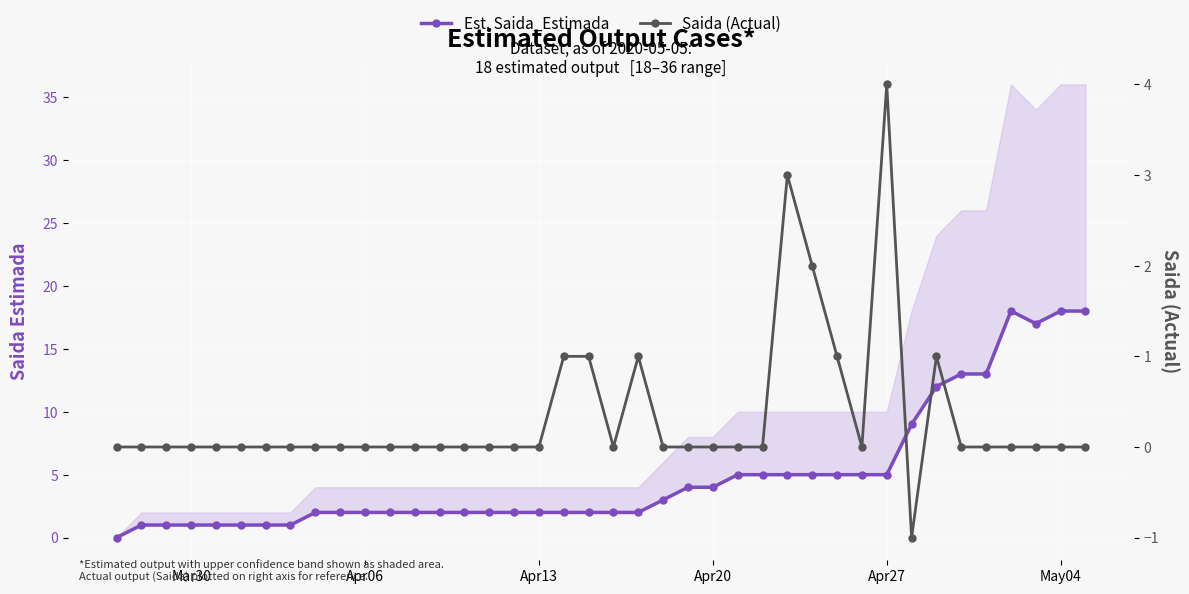

Which series has the largest total across all categories?

Est. Saida_Estimada